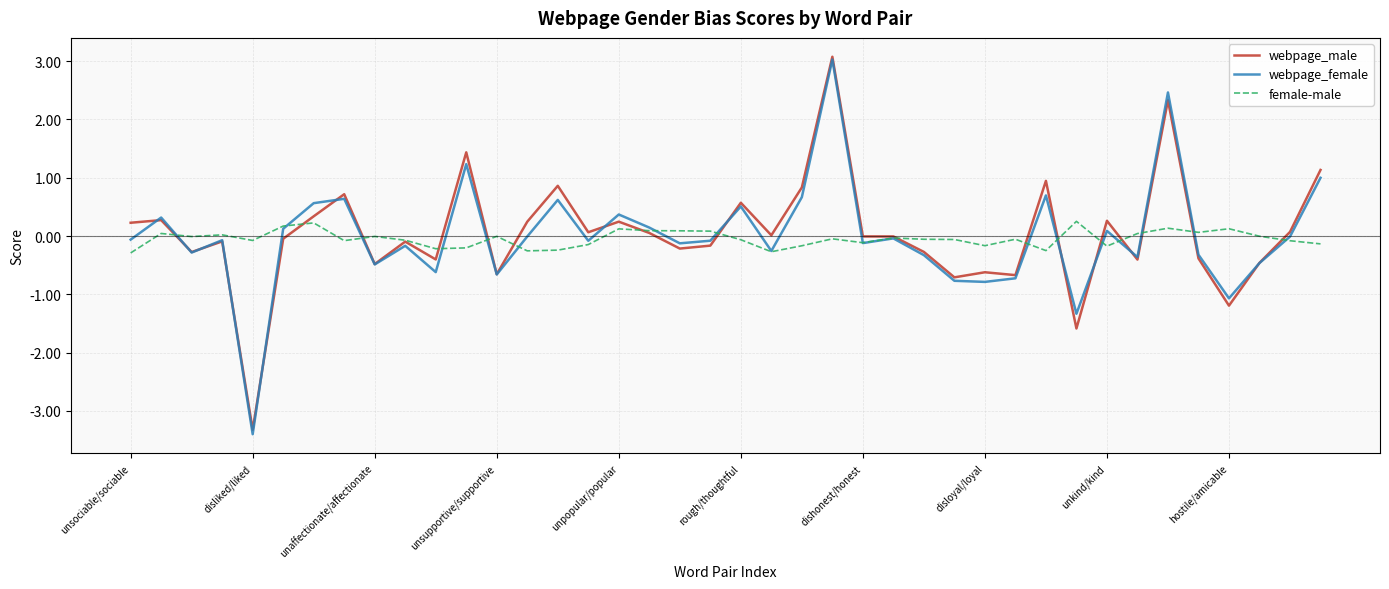

What is the highest value of the webpage_male series?

3.1